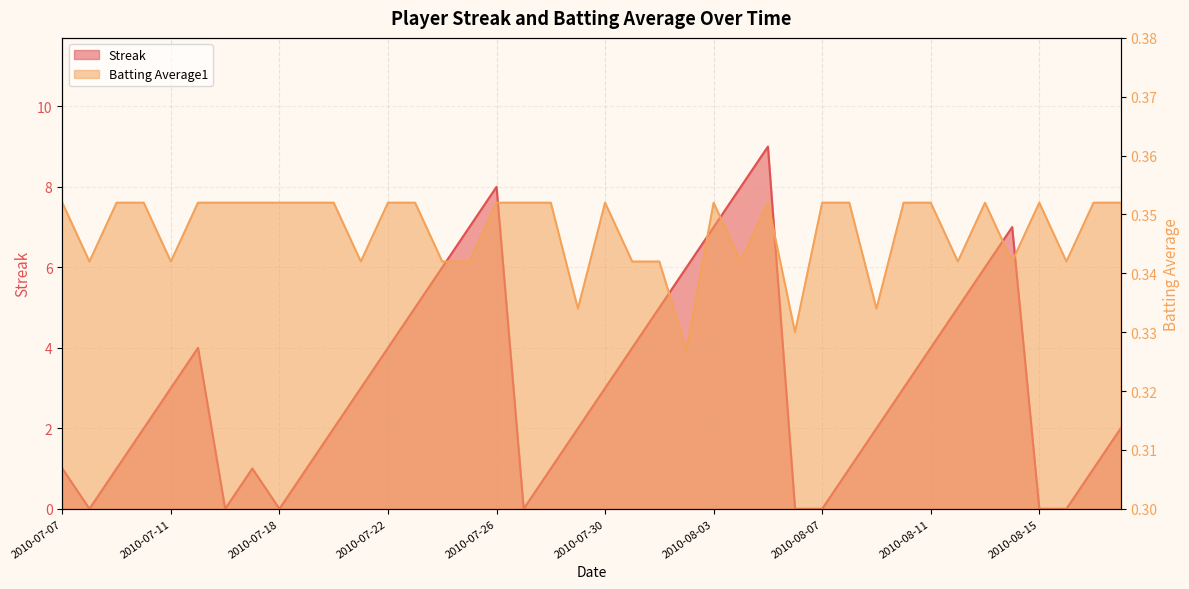

Which category has the highest value in the Batting Average1 series?

2010-07-07